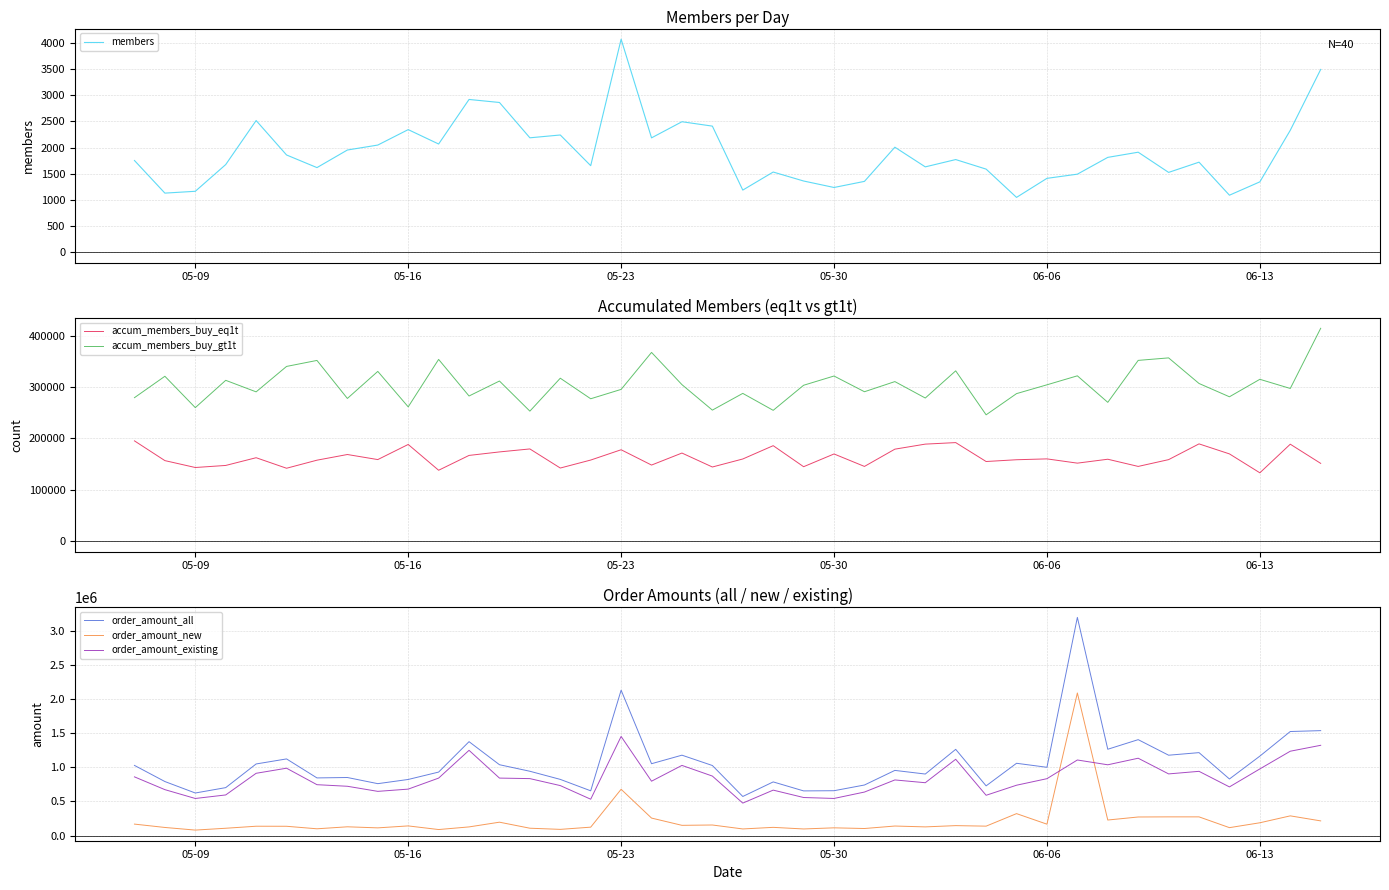

True or false: accum_members_buy_eq1t and members intersect in this chart.

False